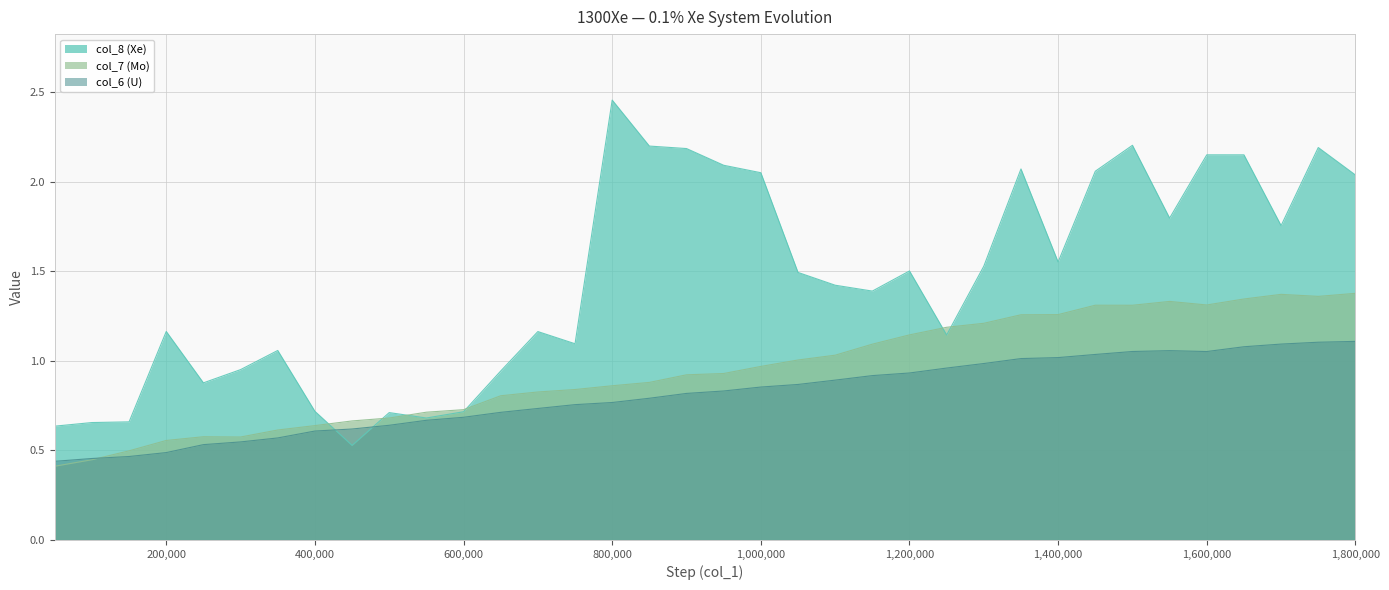

Which series ends up on top after the final intersection of col_6 (U) and col_8 (Xe)?

col_8 (Xe)